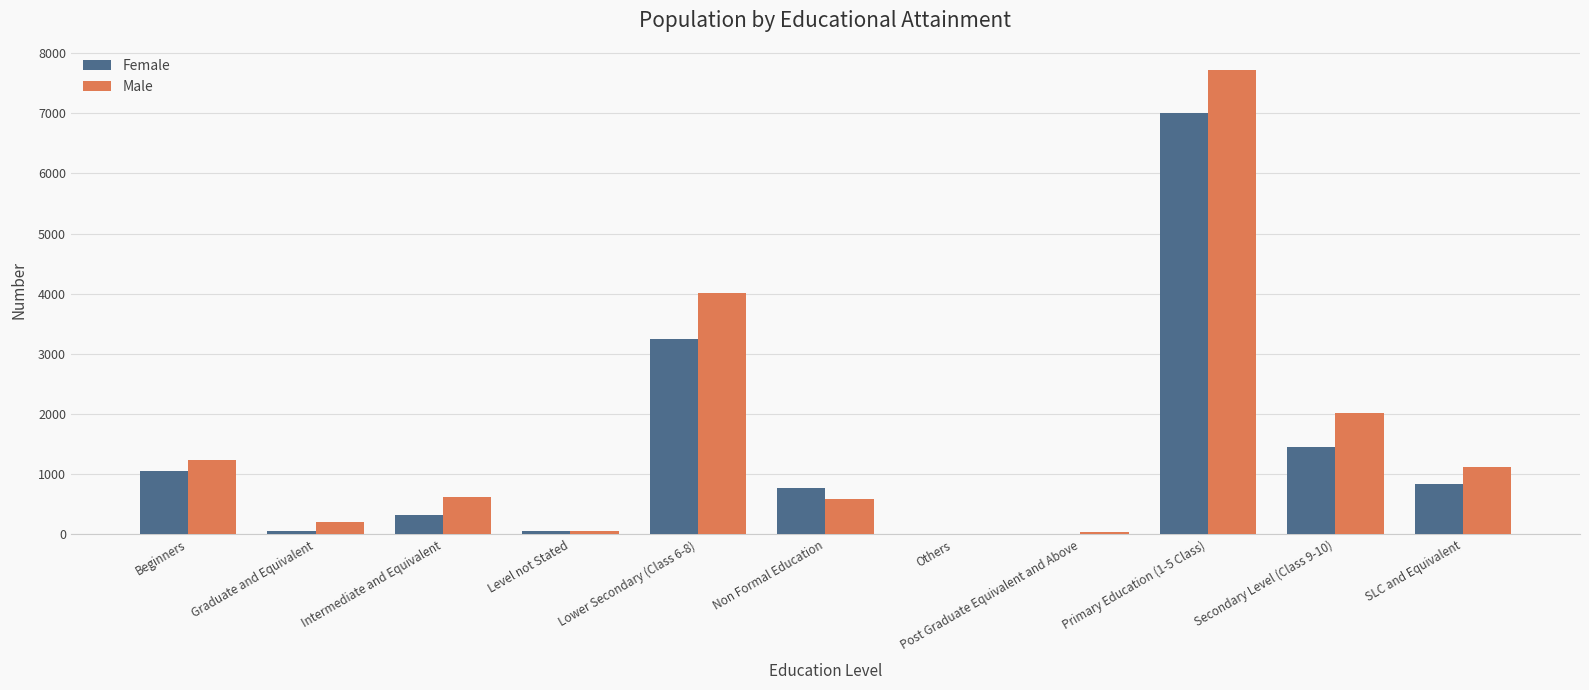

What is the spread (max minus min) of values at SLC and Equivalent?

291